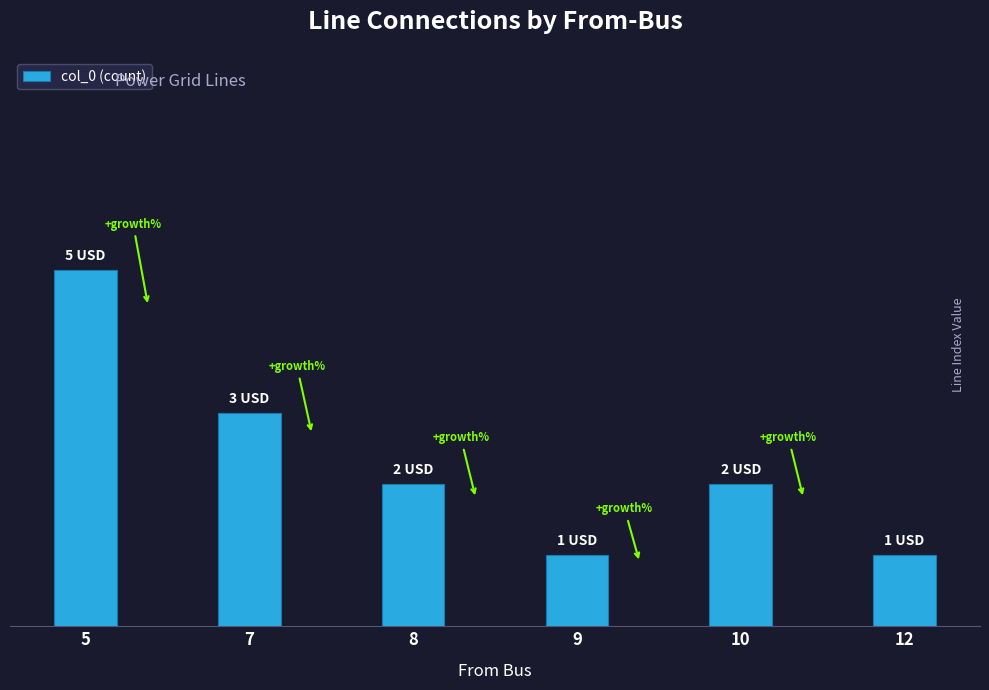

What is the sum of all values?

14